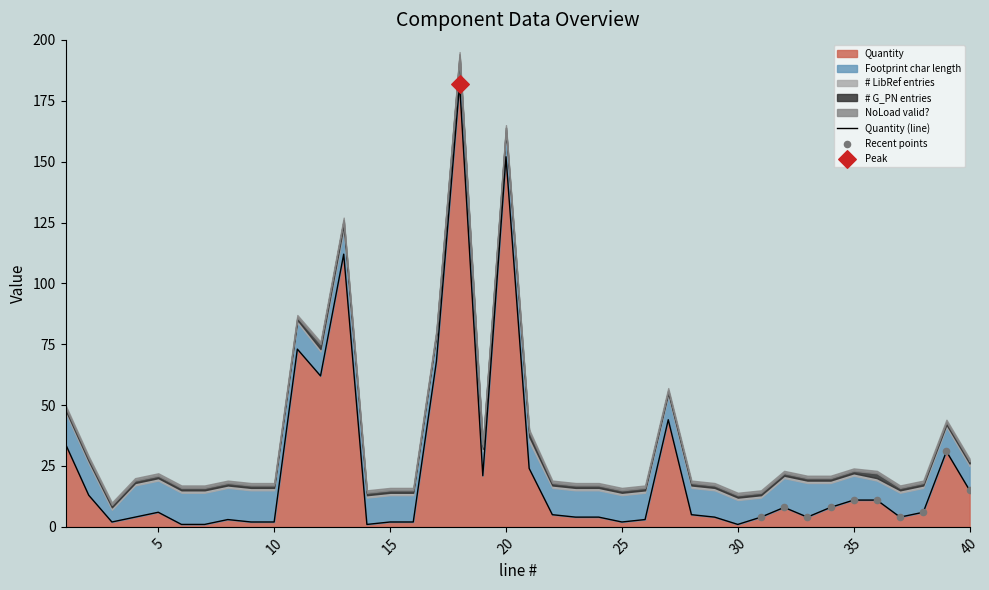

Is the value of Footprint char length at 17 greater than the value of Quantity at 13?

No